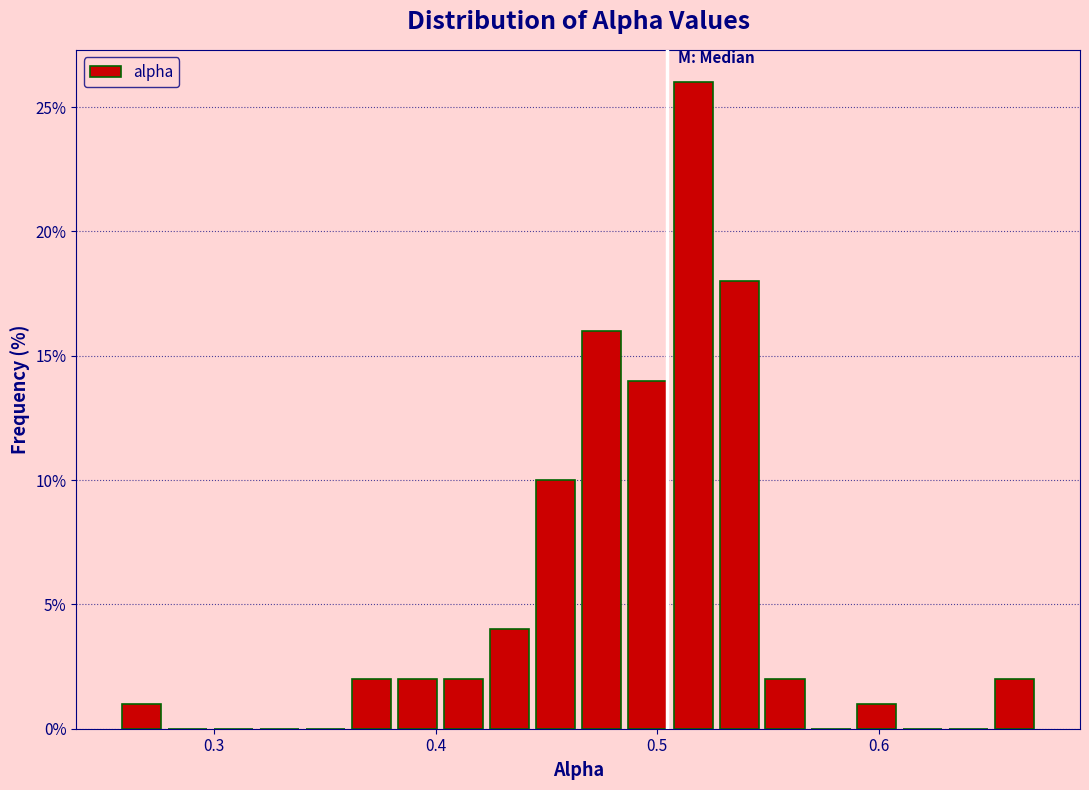

Read against the x-axis, roughly where is the centre of the tallest bar?

0.52